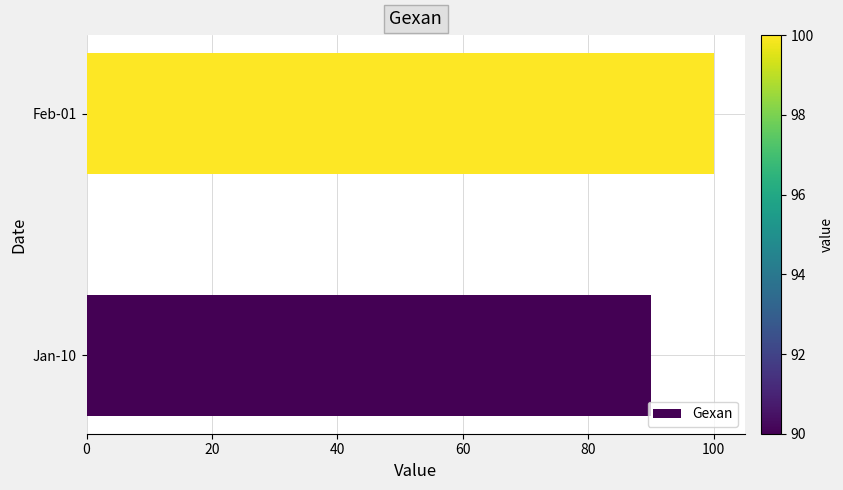

Between Jan-10 and Feb-01, which is larger?

Feb-01